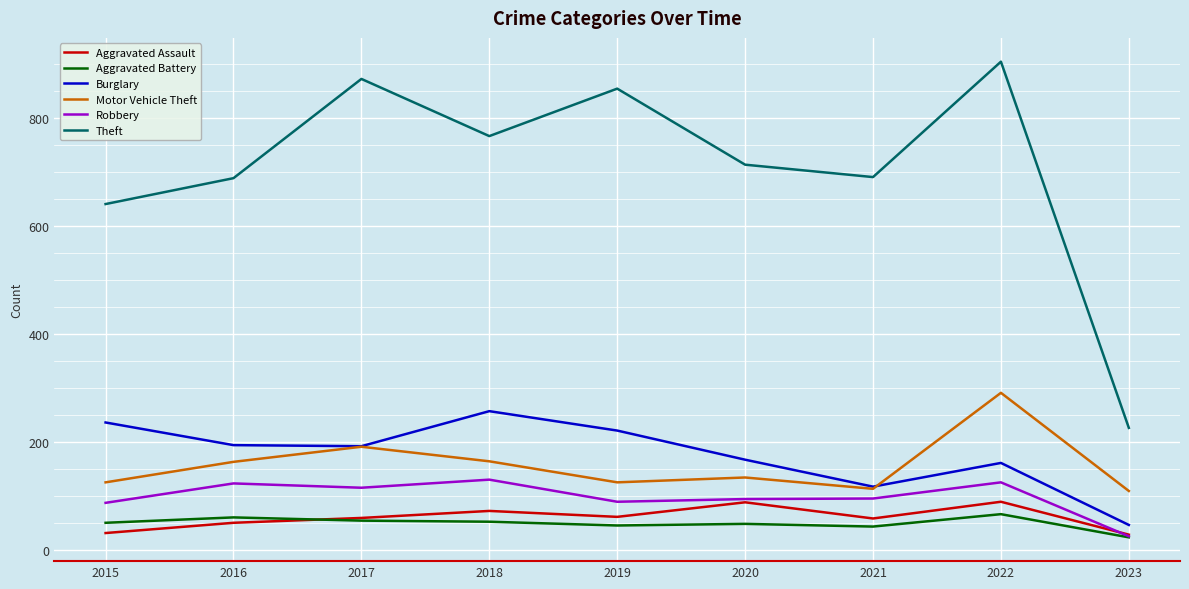

At which label does Theft reach its minimum?

2023